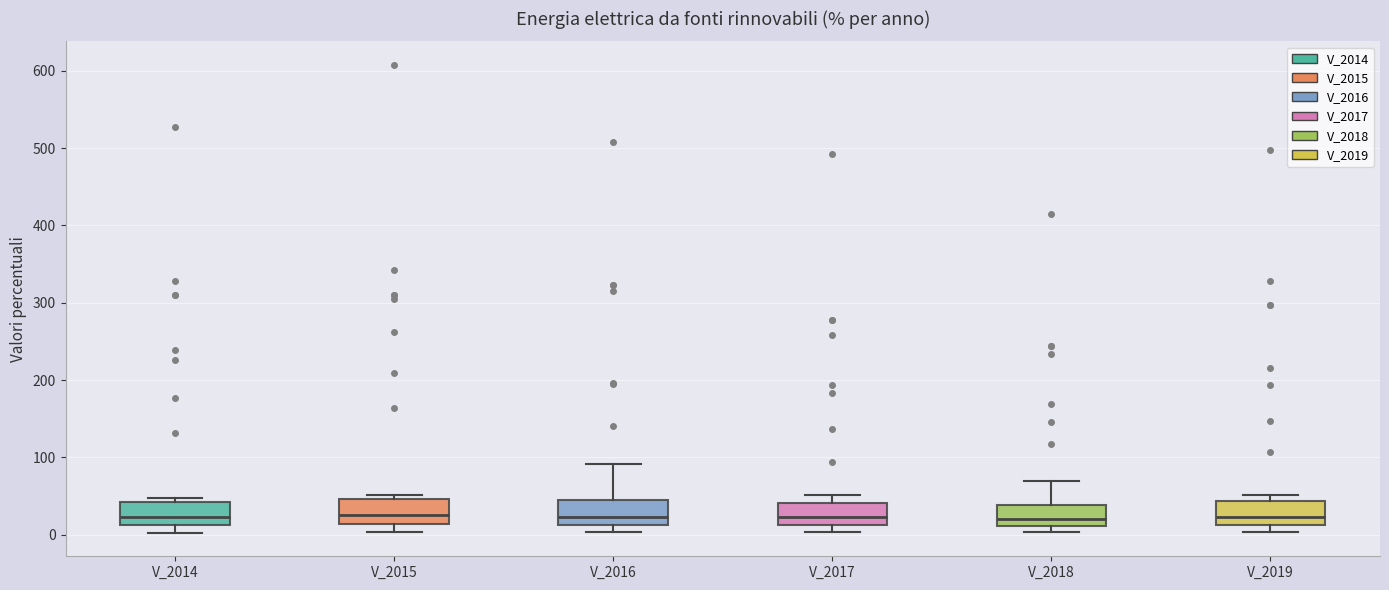

Reading left to right, transcribe this box plot: for each box, give where its median line is, the range the box spans, and where its two whiskers end, as read against the y-axis. The values are not printed on the chart, so give them approximately, as read against the axis.

V_2014: median 20, box 10 to 40, whiskers 0 to 50
V_2015: median 30, box 10 to 50, whiskers 0 to 50 (just above the box's upper edge)
V_2016: median 20, box 10 to 50, whiskers 0 to 90
V_2017: median 20, box 10 to 40, whiskers 0 to 50
V_2018: median 20, box 10 to 40, whiskers 0 to 70
V_2019: median 20, box 10 to 40, whiskers 0 to 50